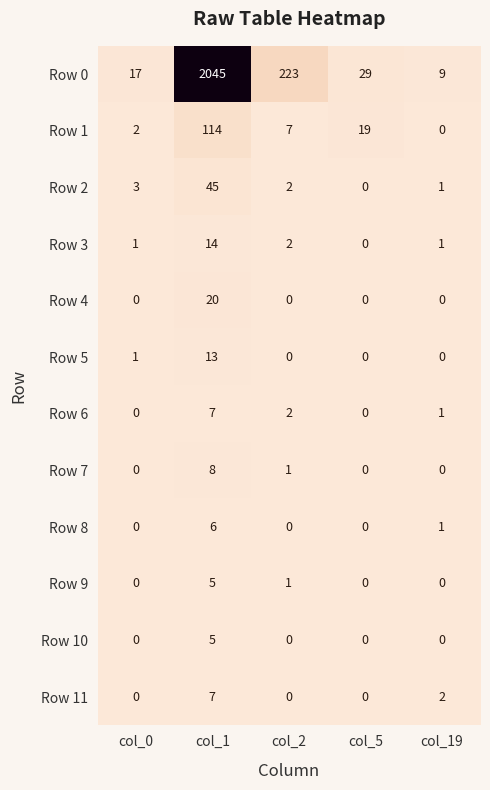

Which series has the largest total across all categories?

Row 0